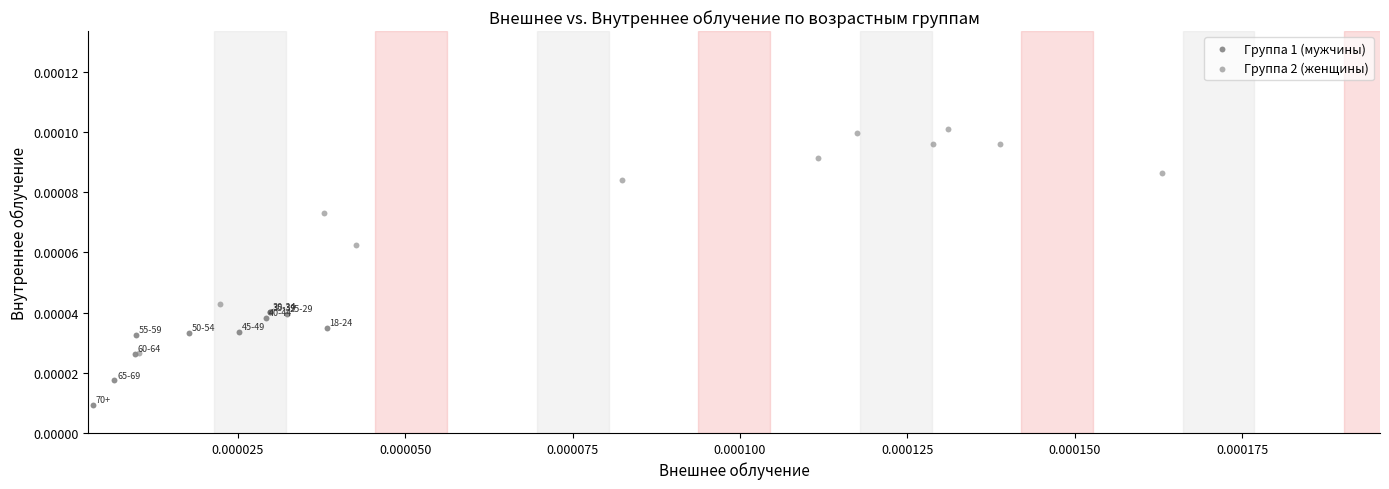

Which series has the largest Y range (max minus min)?

Группа 2 (женщины)